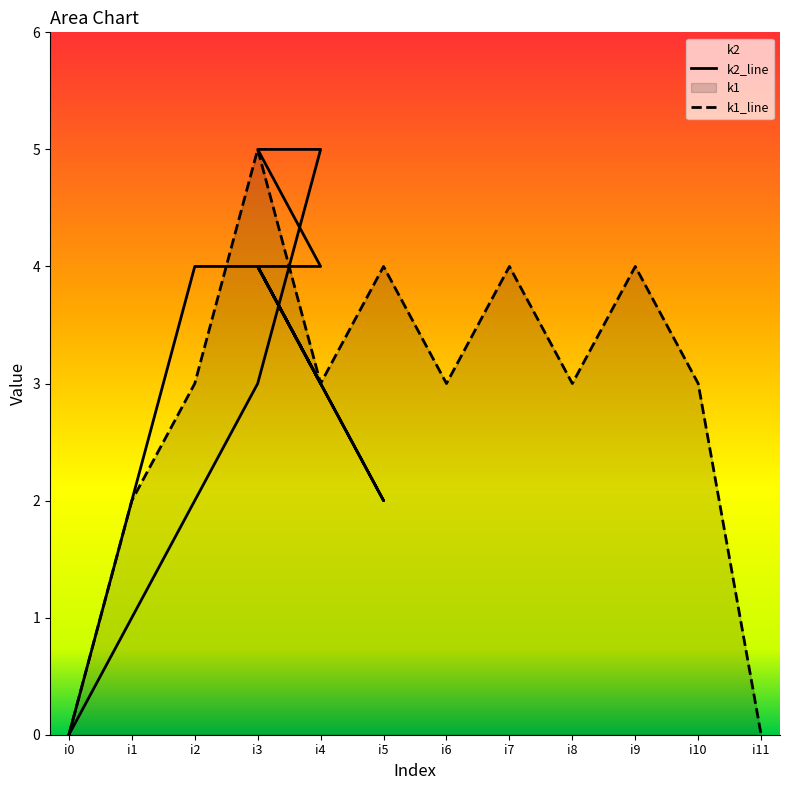

List the labels in order of k1 value, smallest first.

i0, i11, i1, i2, i4, i6, i8, i10, i5, i7, i9, i3